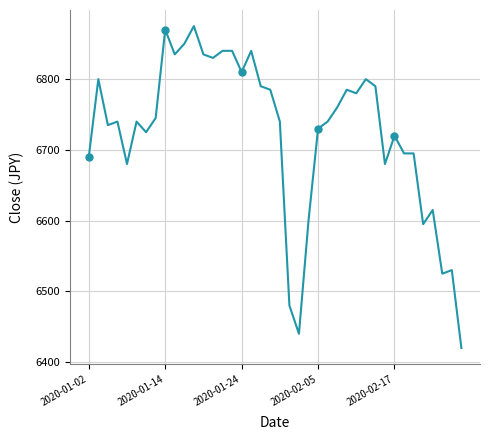

Does the chart have visible grid lines?

Yes